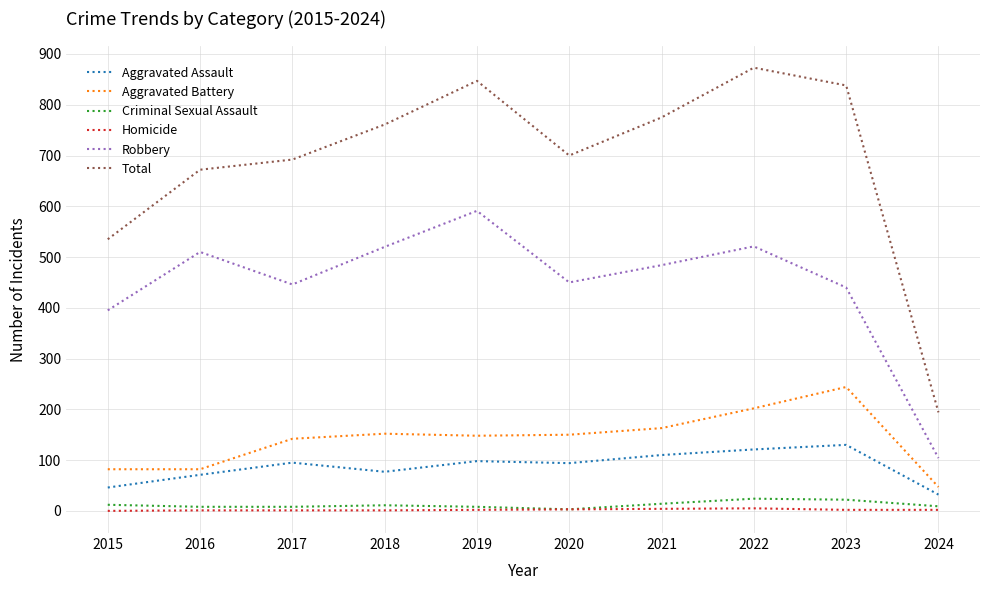

How many lines are shown in the chart?

6